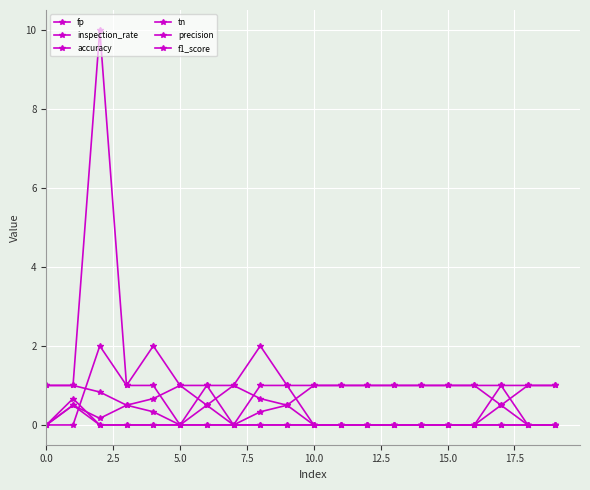

Is this an area chart (filled region under the line)?

No